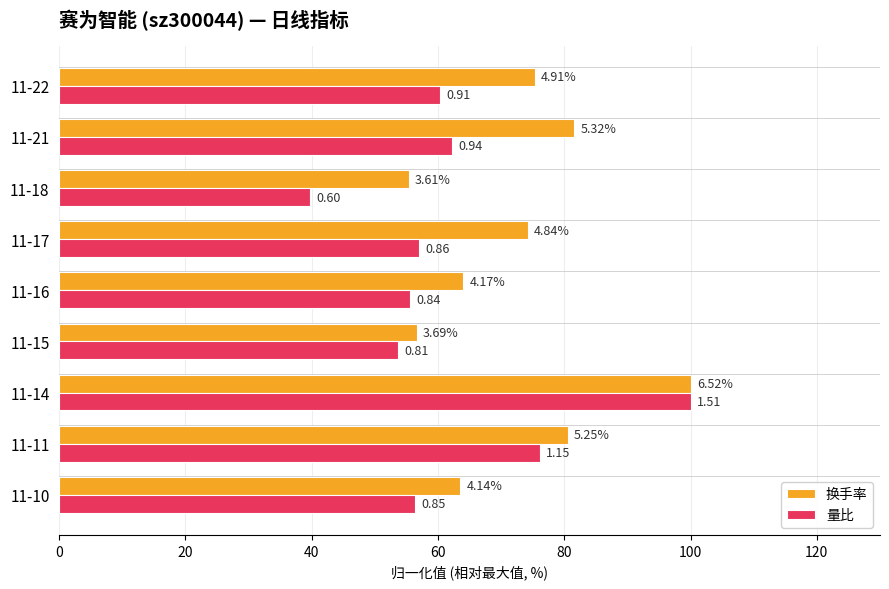

What is the sum of all 量比 values?

560.9